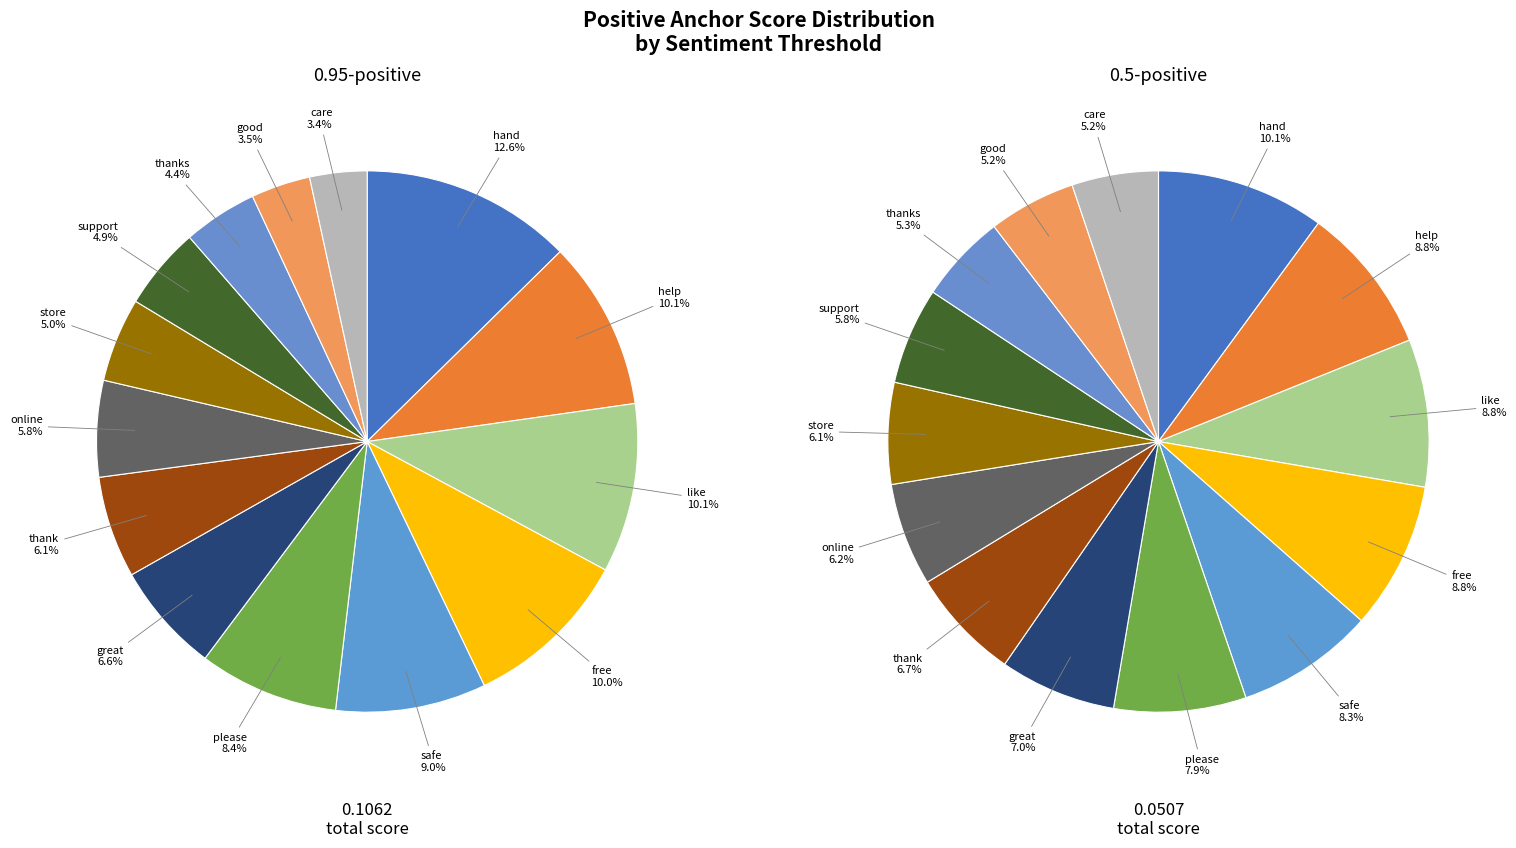

Which slice is the smallest?

care